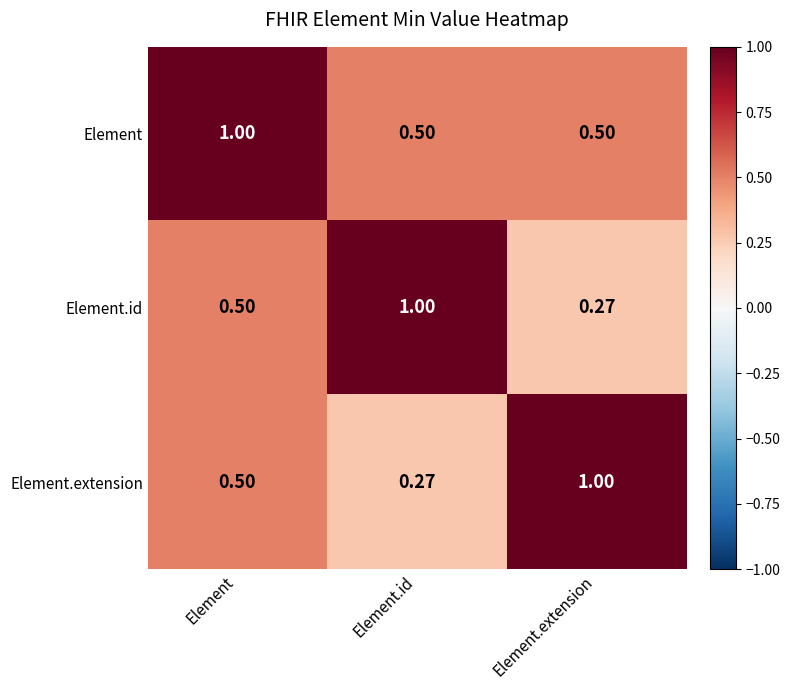

Which category has the highest value in the Element.id series?

Element.id